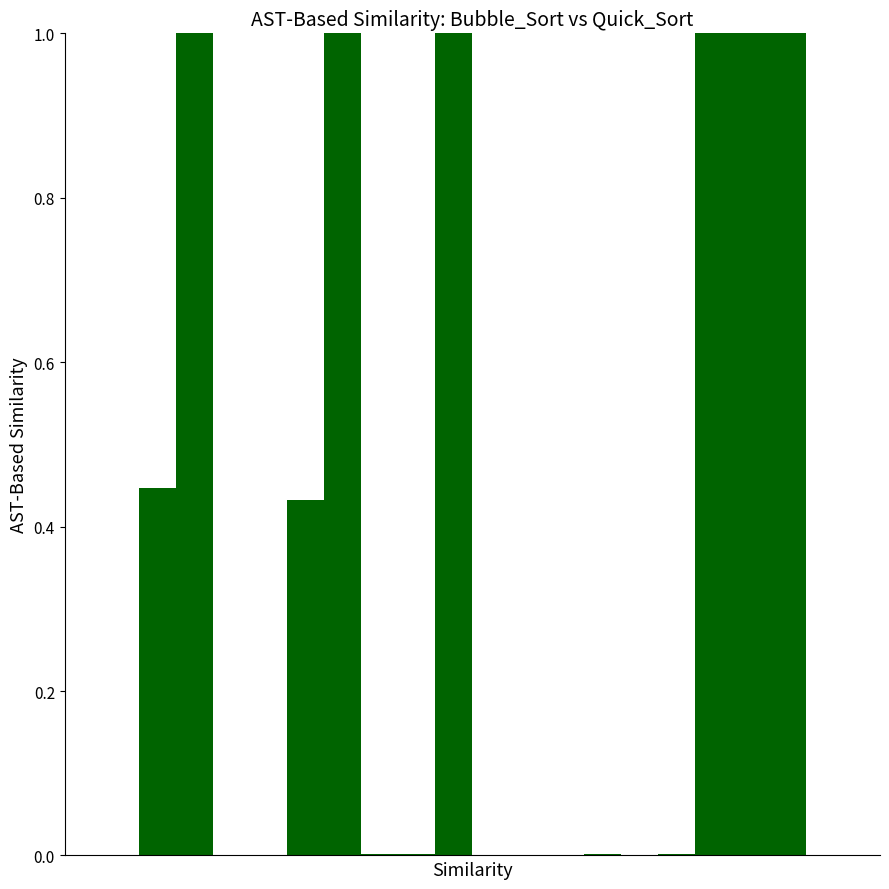

What is the sum of all values?

6.9